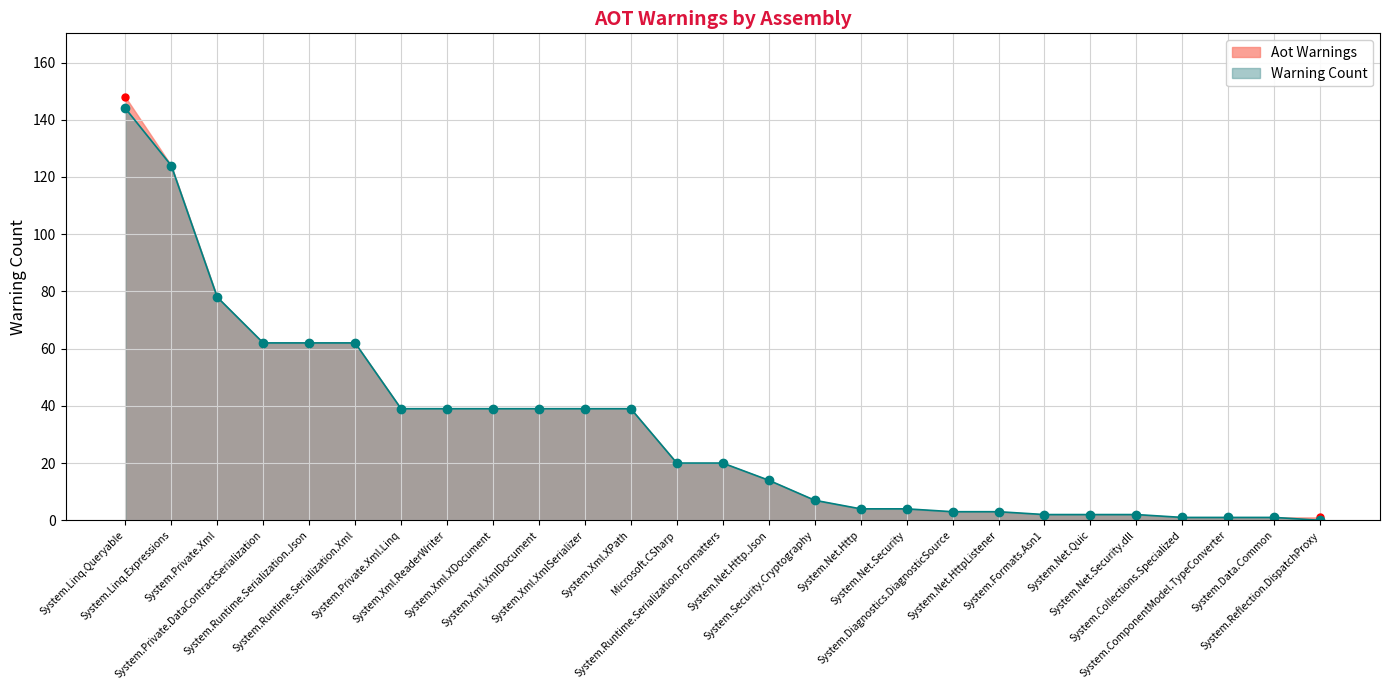

Rank the series at System.Xml.XPath from highest to lowest value.

Aot Warnings, Warning Count